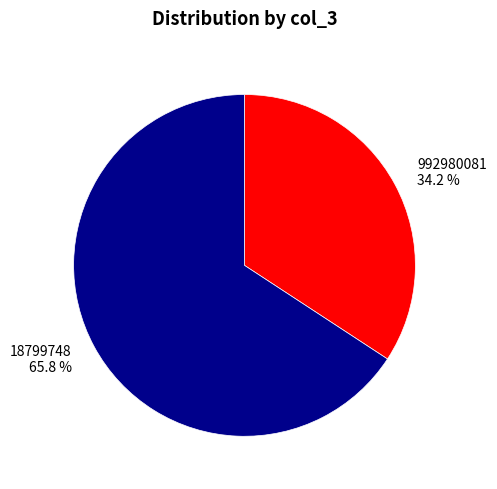

To the nearest percent, what is the difference between the largest and smallest slice percentages?

32%